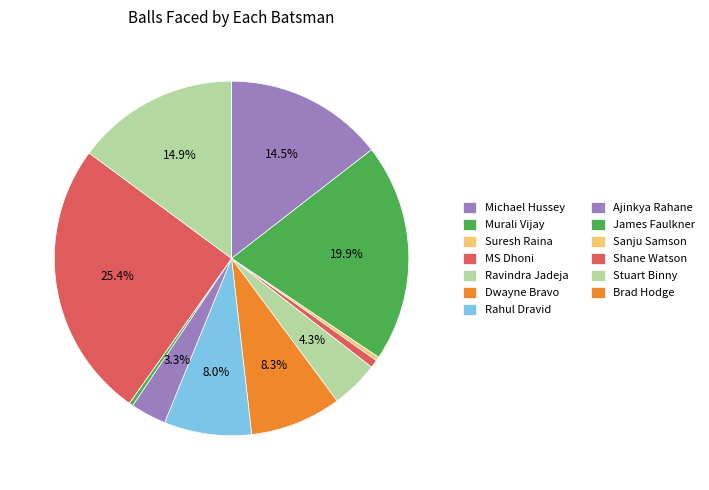

Is it true that Ravindra Jadeja is 1% of the pie?

False